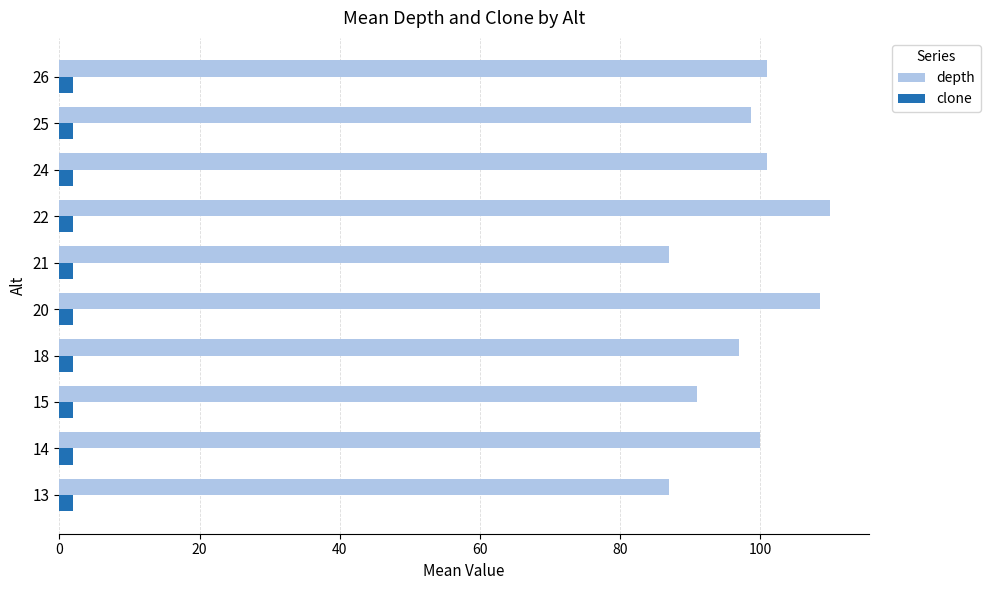

What is the sum of all depth values?

981.2